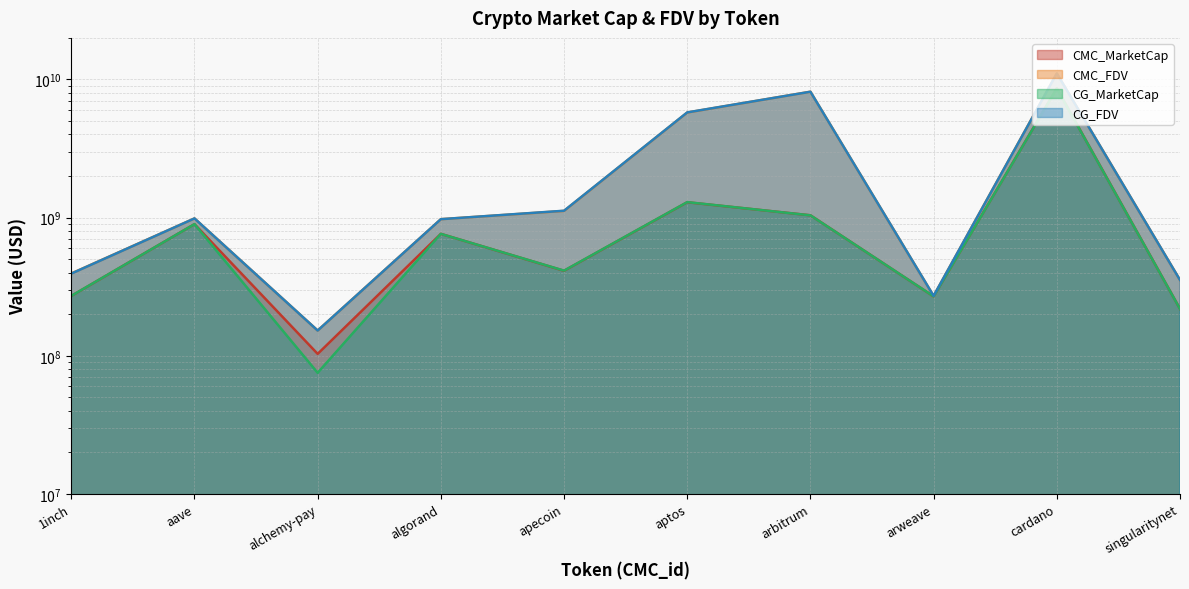

How many lines are shown in the chart?

4